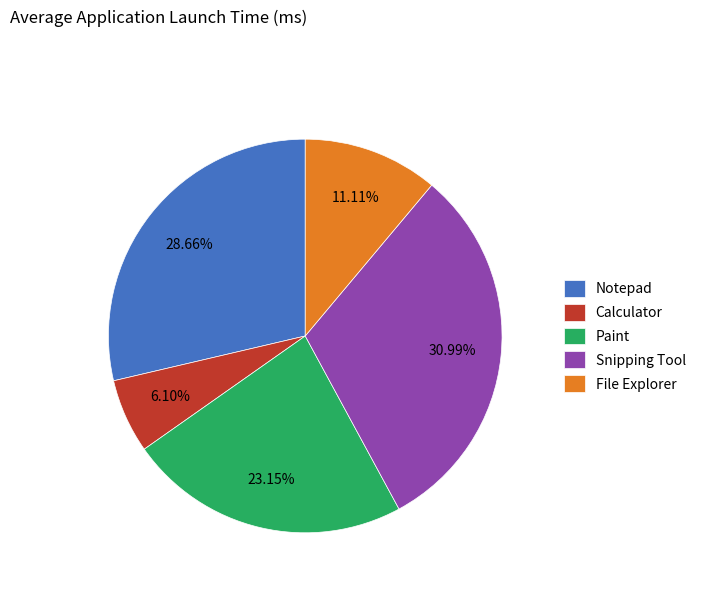

To the nearest percent, what is the difference between the largest and smallest slice percentages?

25%